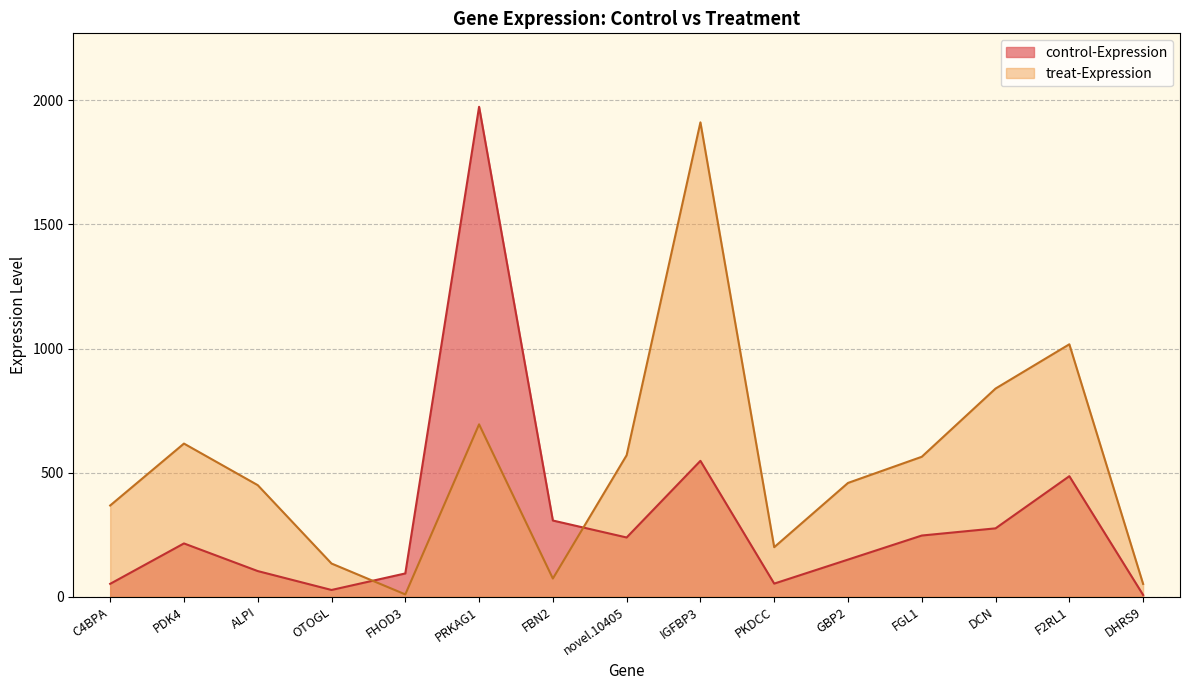

List the series in order of their overall mean, lowest first.

control-Expression, treat-Expression